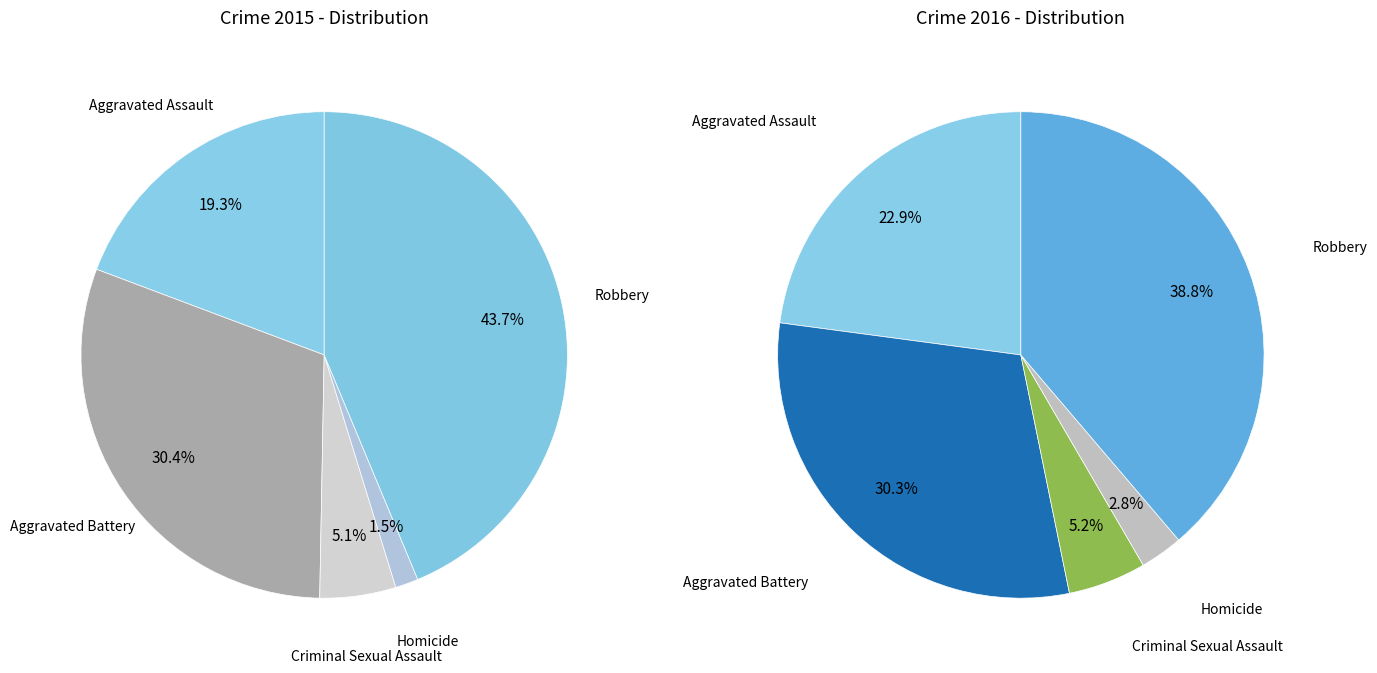

Does 4 represent more than half of the total?

No